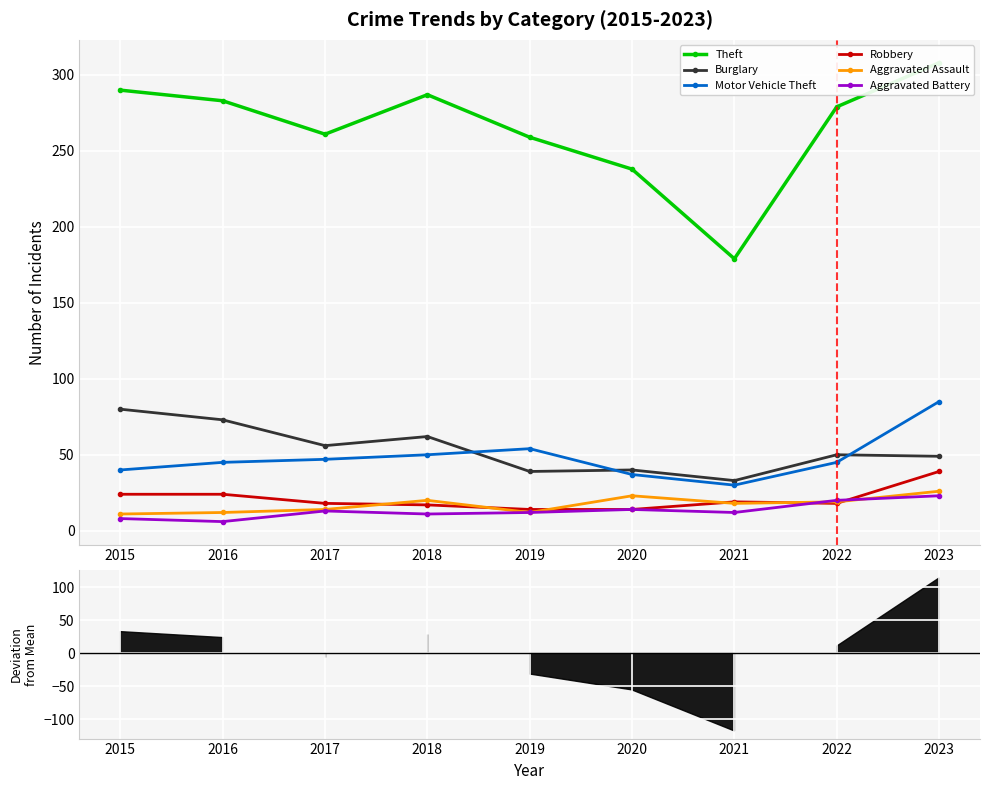

What is the lowest value of the Aggravated Battery series?

6